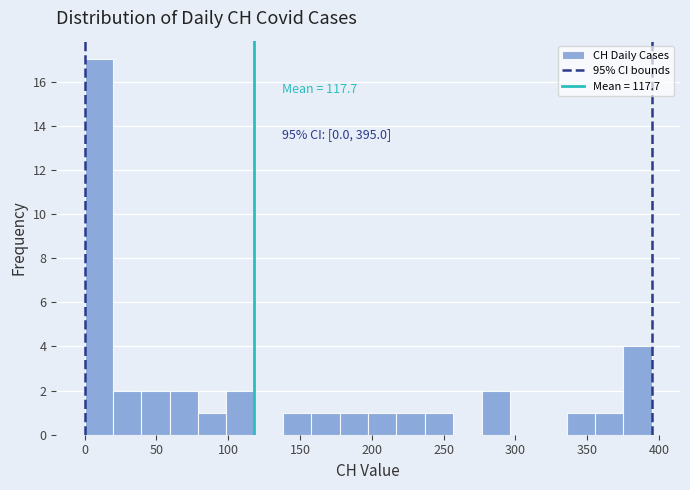

Around what value on the x-axis is the tallest bar? Give the approximate position of its centre, as read against the axis.

10